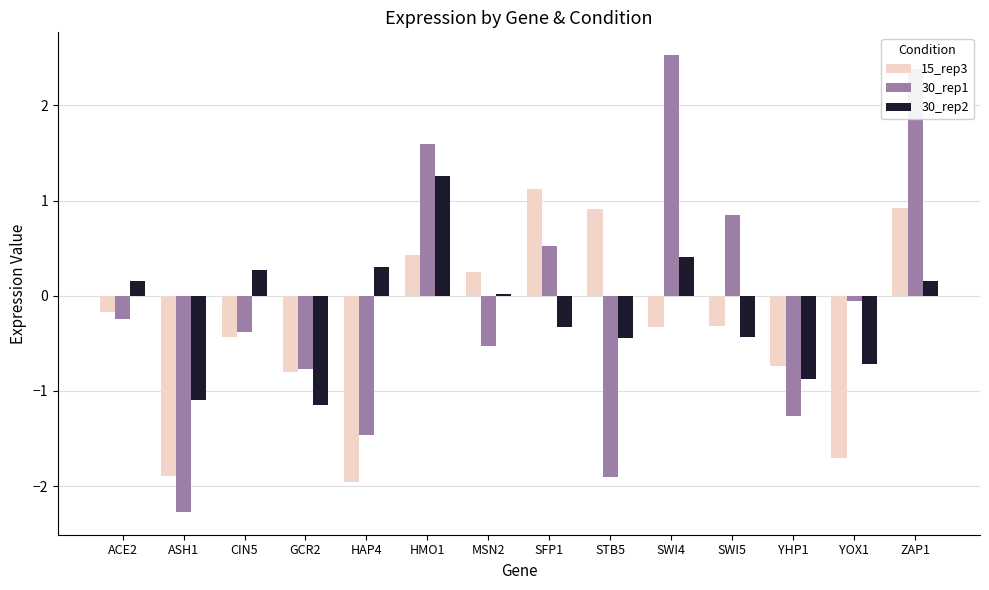

Which label corresponds to the largest value in the chart?

SWI4